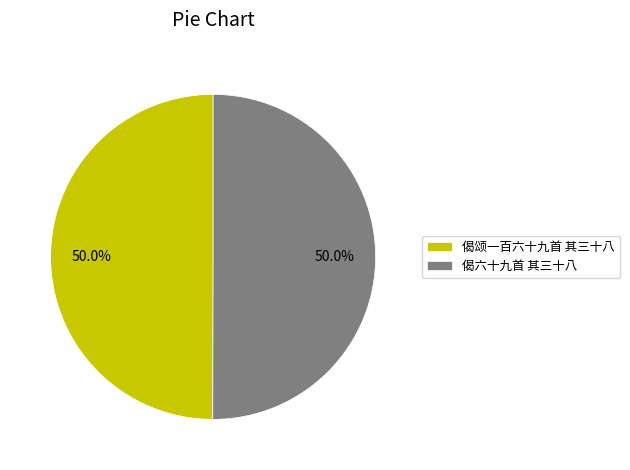

What is the ratio of the value at 偈颂一百六十九首 其三十八 to the value at 偈六十九首 其三十八?

1.0